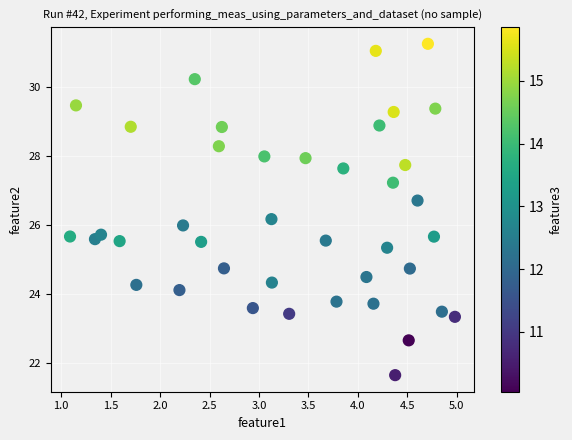

What is the range of X values (max minus min)?

3.9